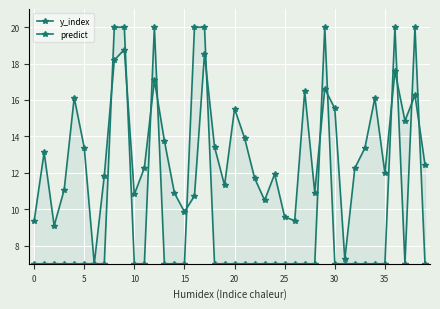

List the series in order of their overall mean, lowest first.

predict, y_index